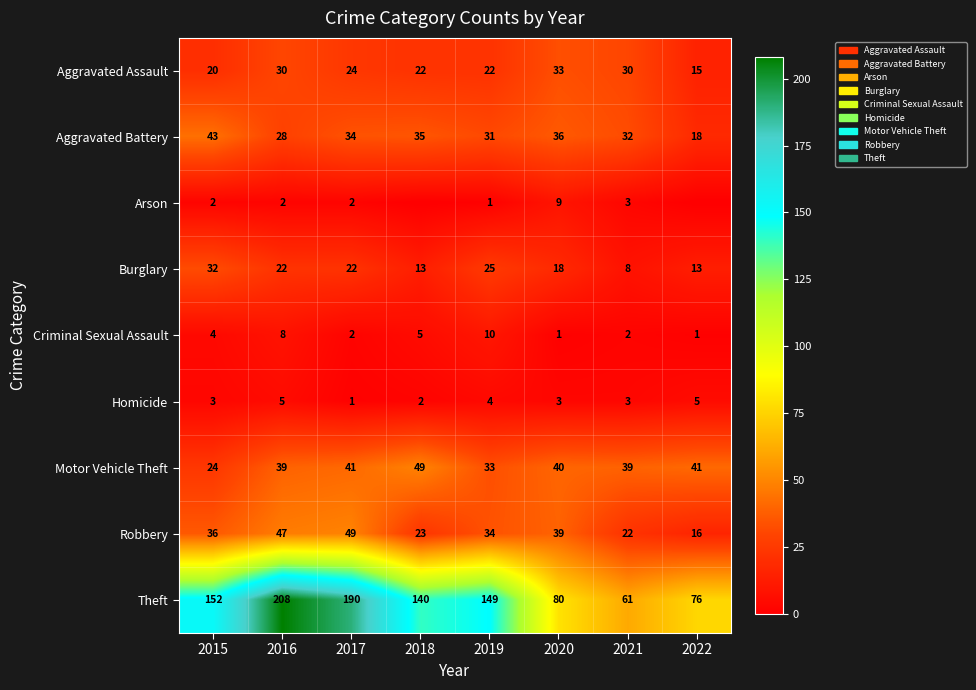

Is it true that Theft equals 61 at 2021?

True